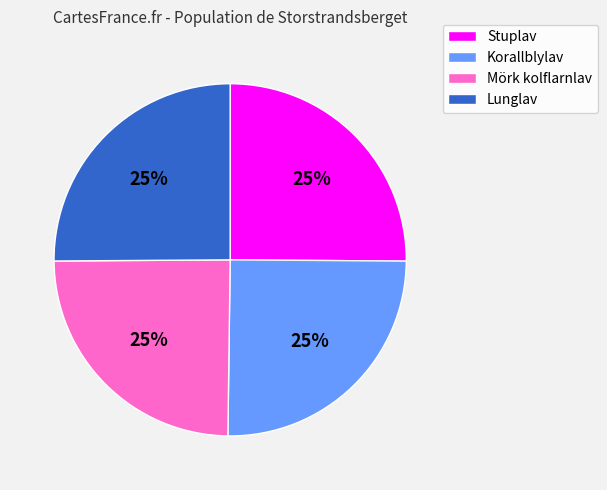

The Korallblylav slice represents 25% of the pie. True or false?

True